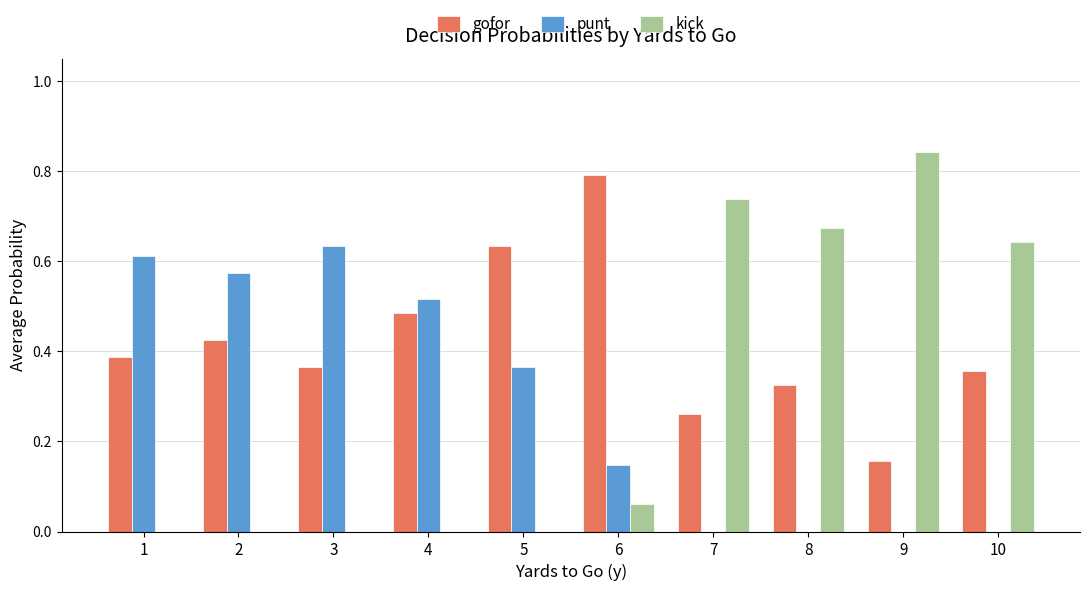

The value of kick at 3 is -0.6. True or false?

False